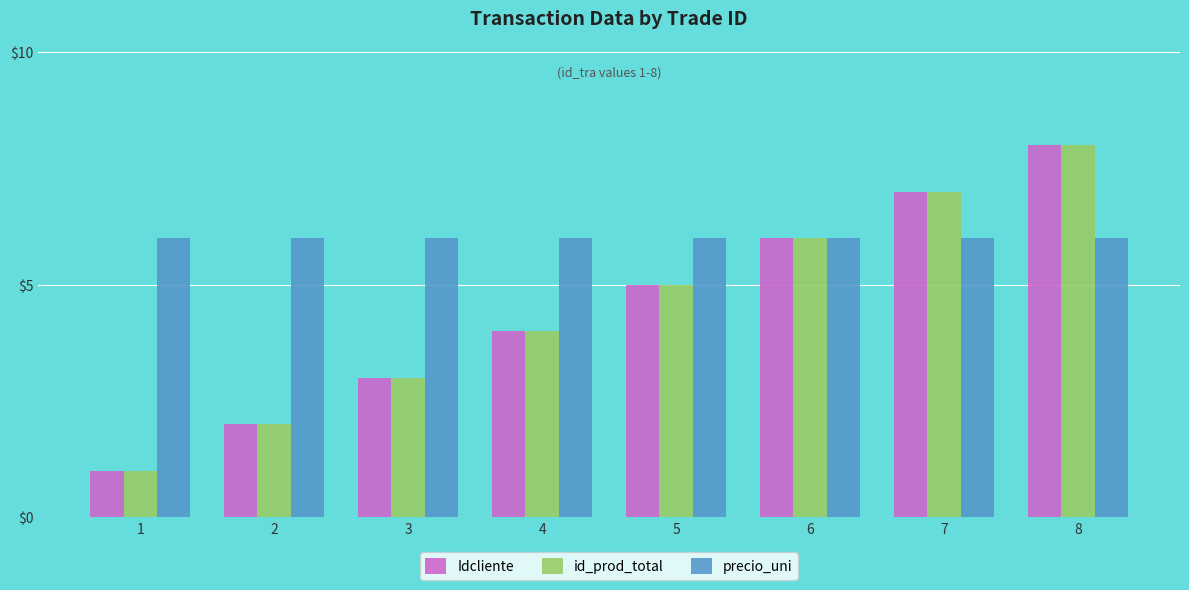

Count the number of data series in this chart.

3